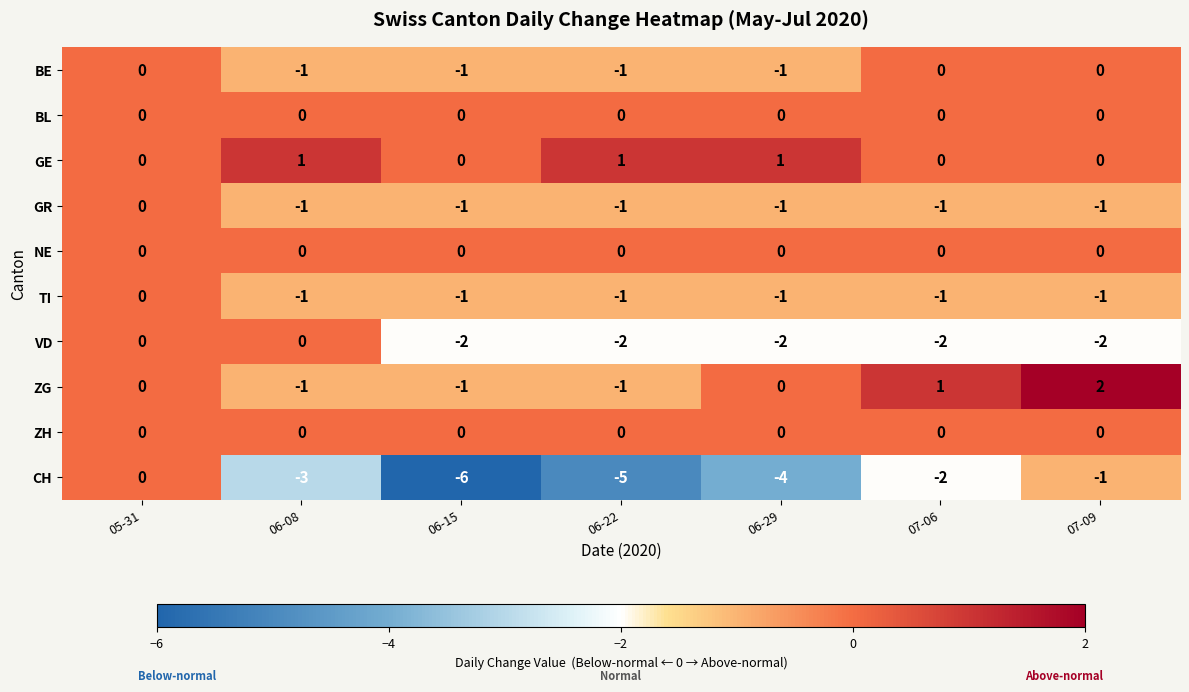

Count the number of categories in the chart.

7